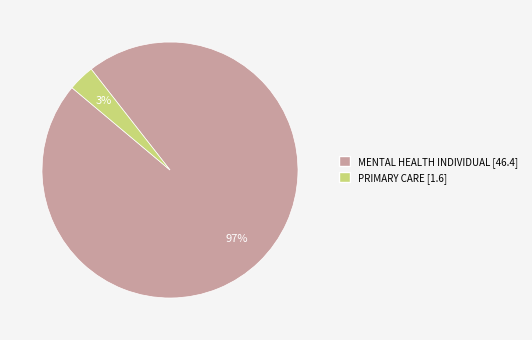

The MENTAL HEALTH INDIVIDUAL slice represents 97% of the pie. True or false?

True